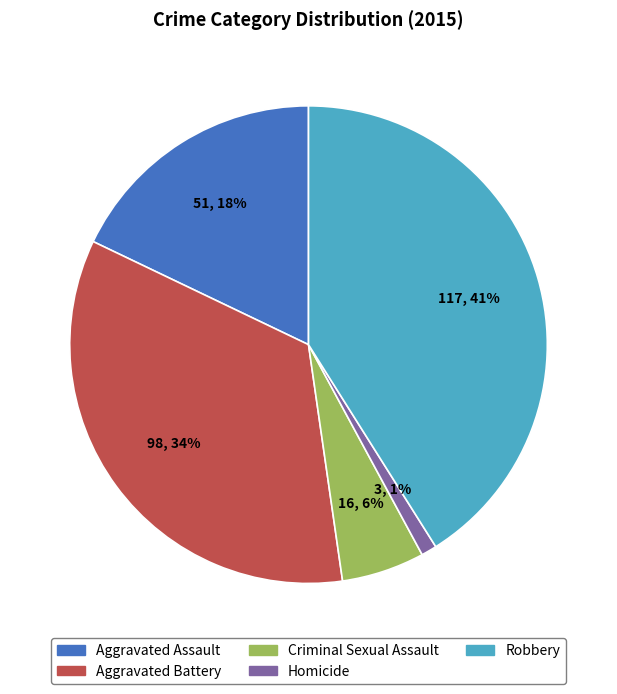

Rank the categories by value from lowest to highest.

Homicide, Criminal Sexual Assault, Aggravated Assault, Aggravated Battery, Robbery